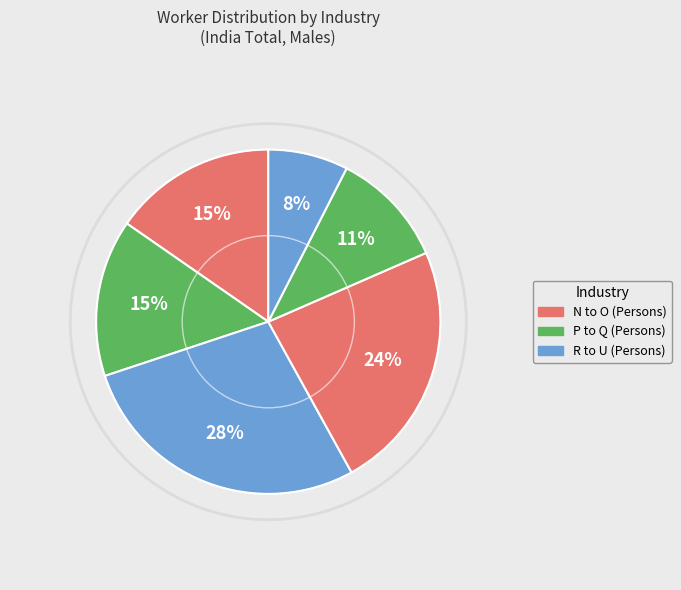

Count the number of slices in the pie.

6